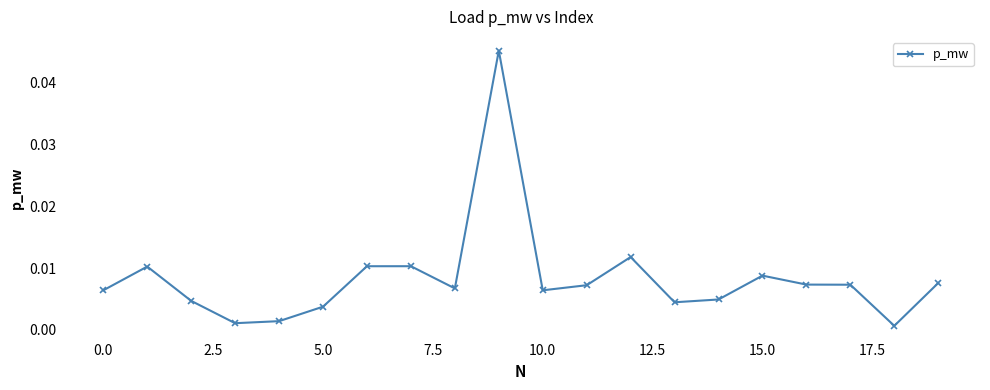

True or false: there are more than 1 points higher than both neighbors.

True